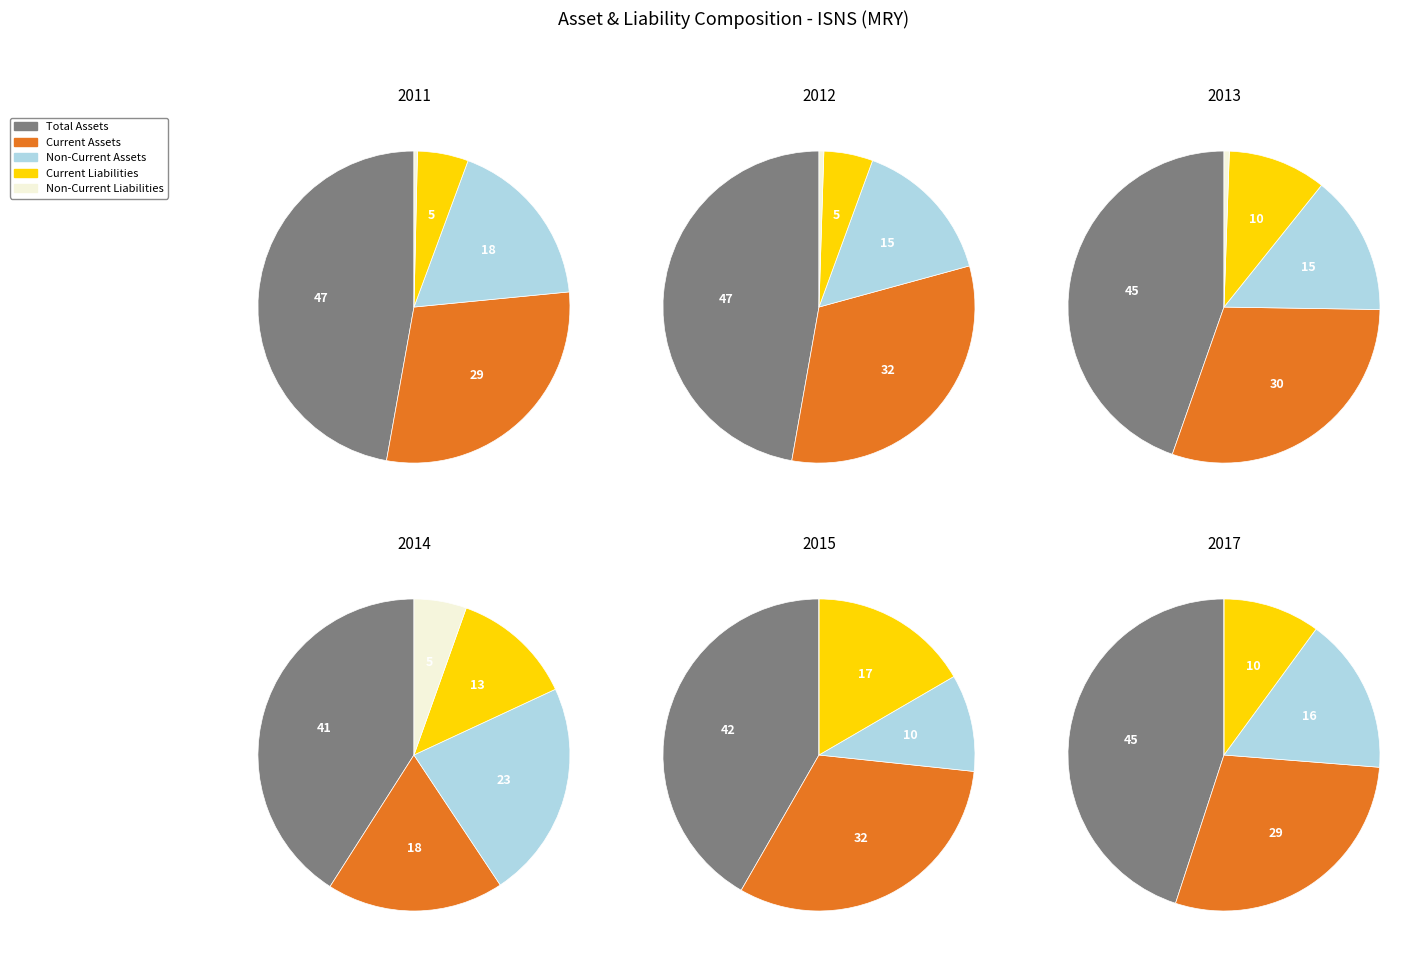

Rank the series by their average value, from highest to lowest.

assets, assetsc, assetsnc, liabilitiesc, liabilitiesnc